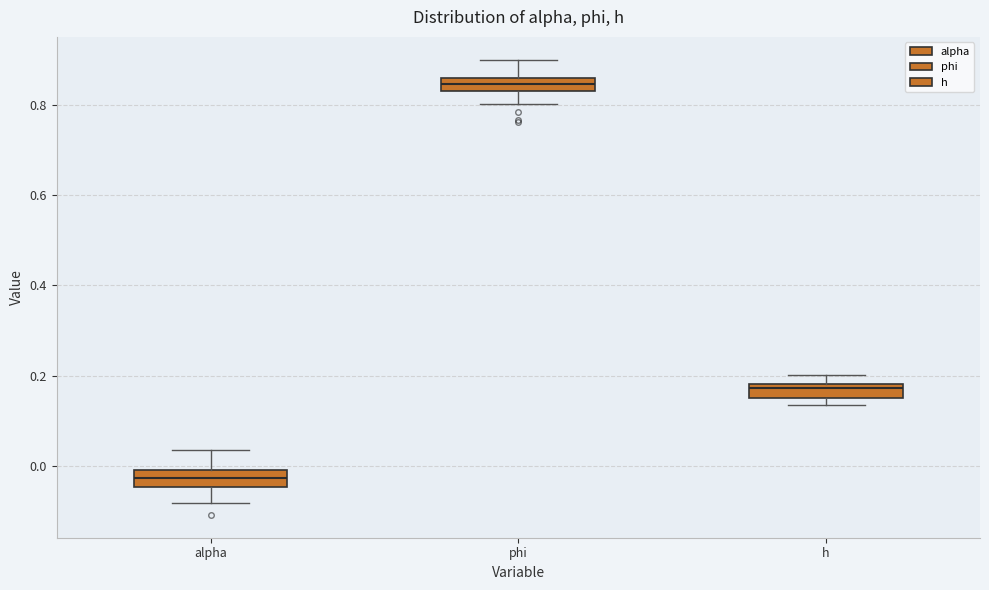

Which box's median line is the lowest?

alpha